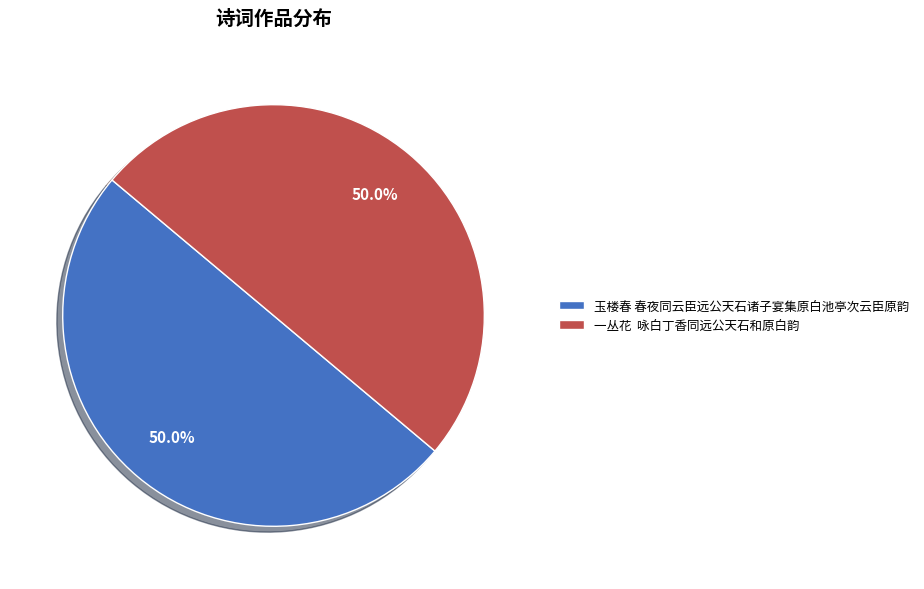

Approximately how many times larger is the value at 一丛花 咏白丁香同远公天石和原白韵 compared to 玉楼春 春夜同云臣远公天石诸子宴集原白池亭次云臣原韵?

1.0